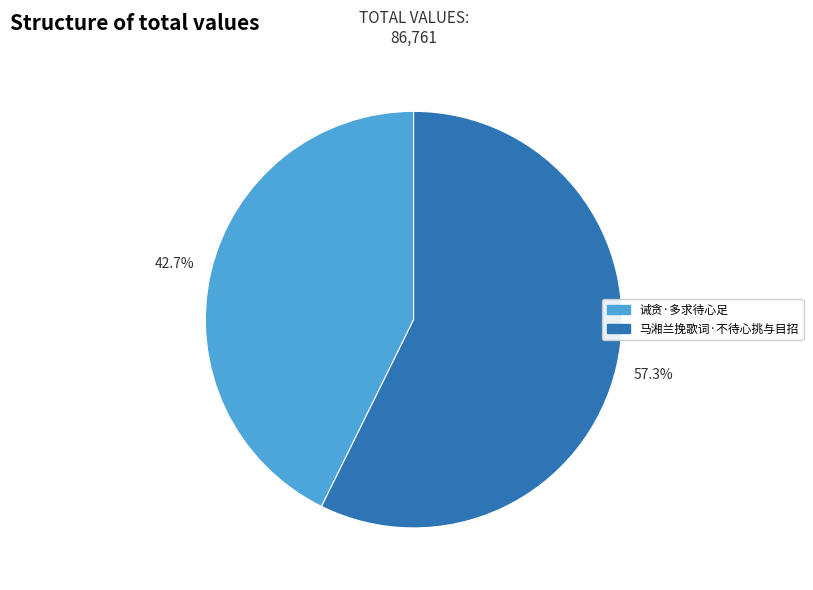

Does 诫贪·多求待心足 account for over 50% of the chart?

No